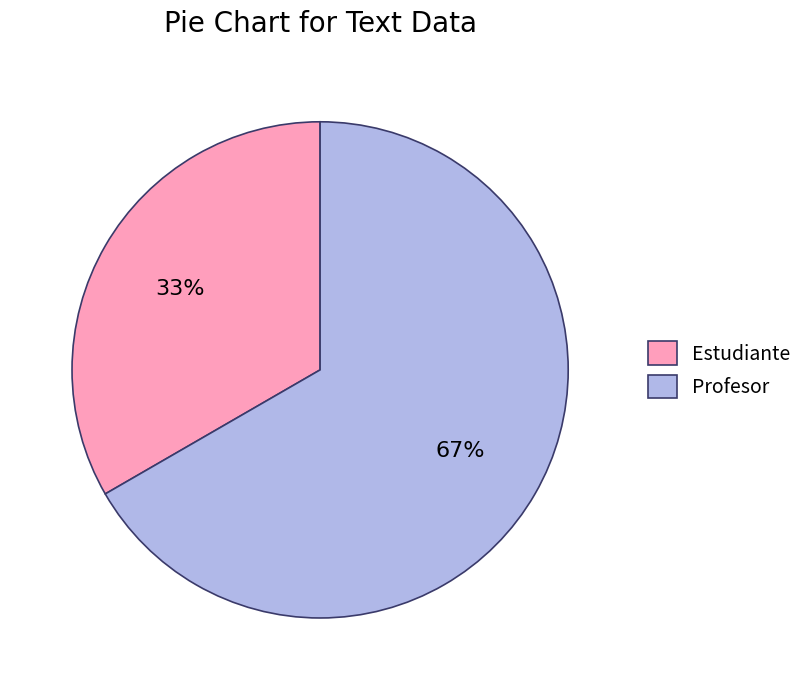

Which has a higher value, Profesor or Estudiante?

Profesor